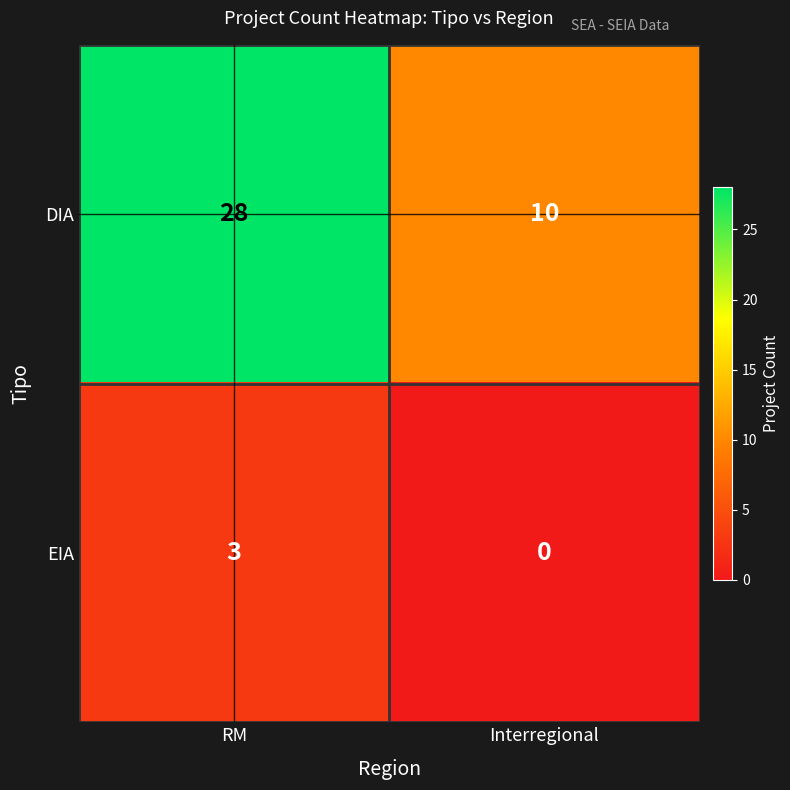

Count the number of categories in the chart.

2